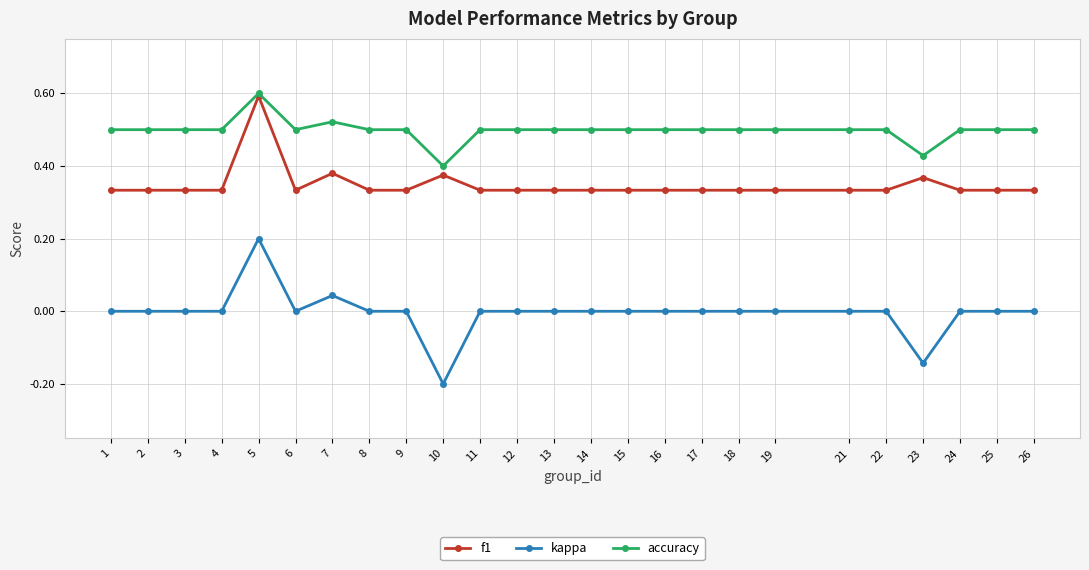

Which series has the widest spread of values?

kappa